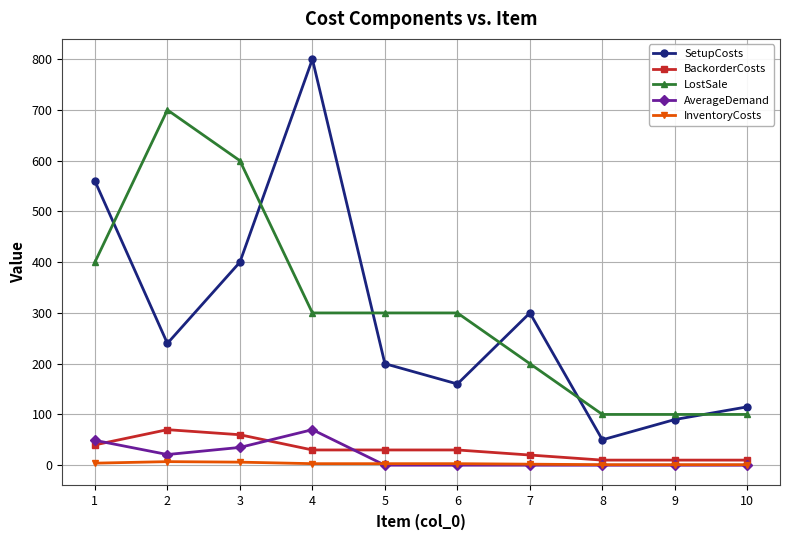

The InventoryCosts series shows 6 at 3. True or false?

True